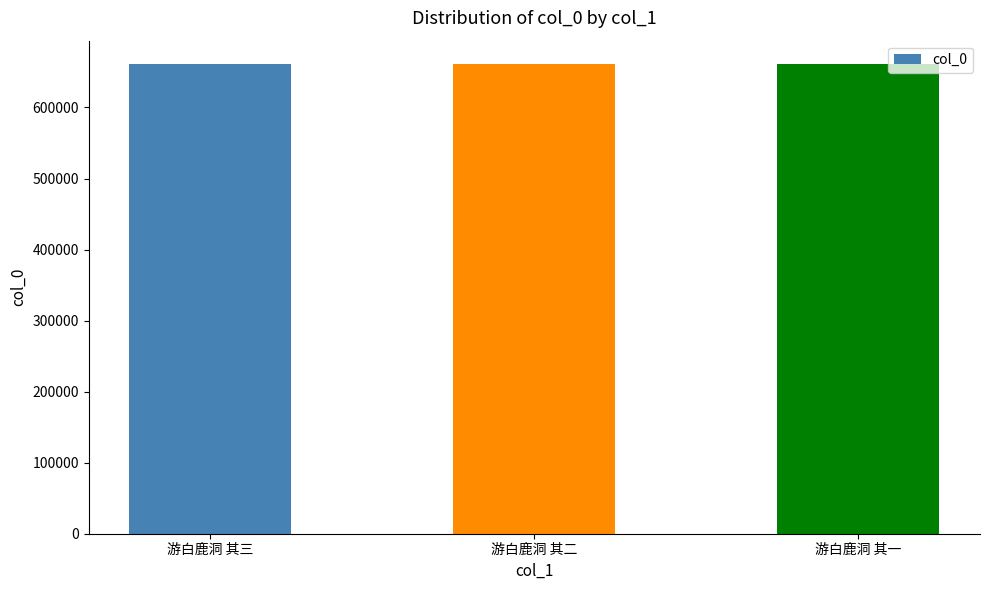

What is the label of the 2nd bar from the right?

游白鹿洞 其二